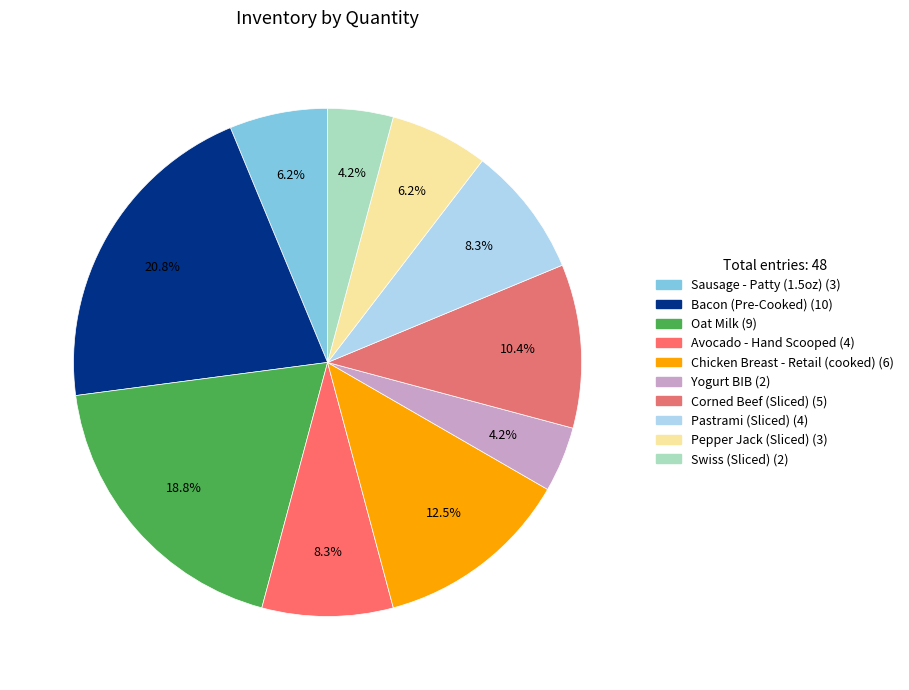

Count the number of slices in the pie.

10